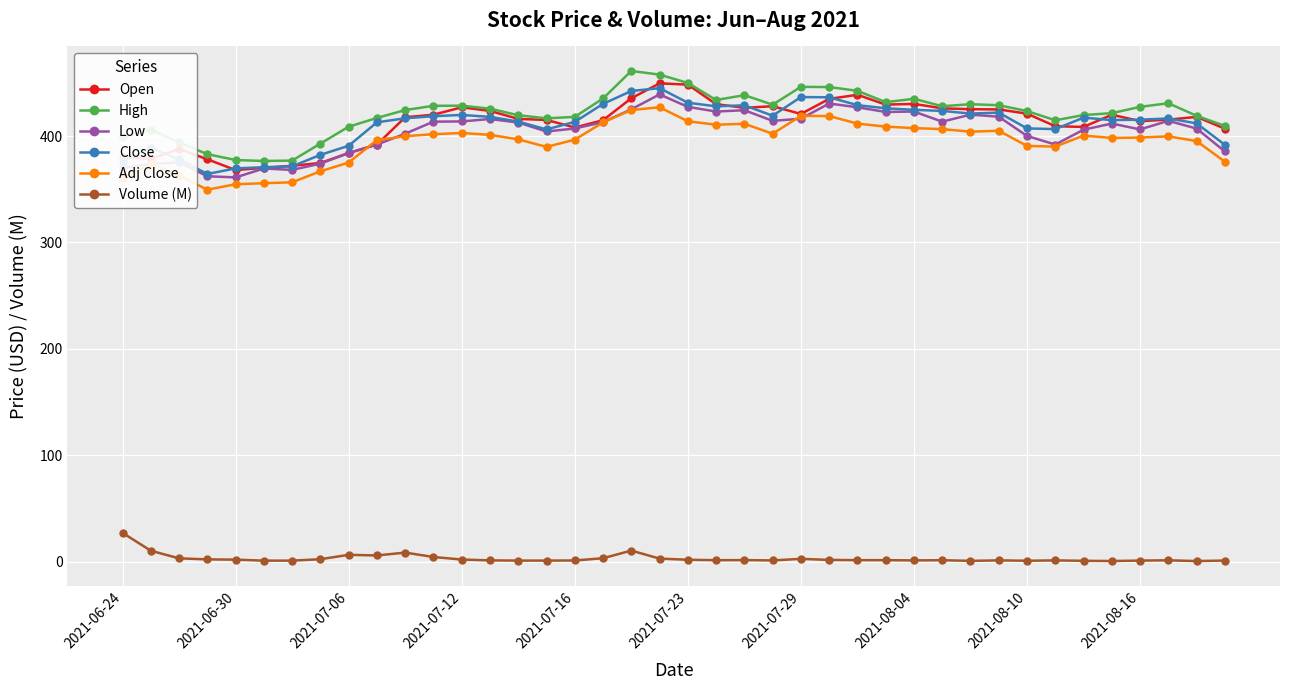

True or false: High and Volume (M) intersect in this chart.

False